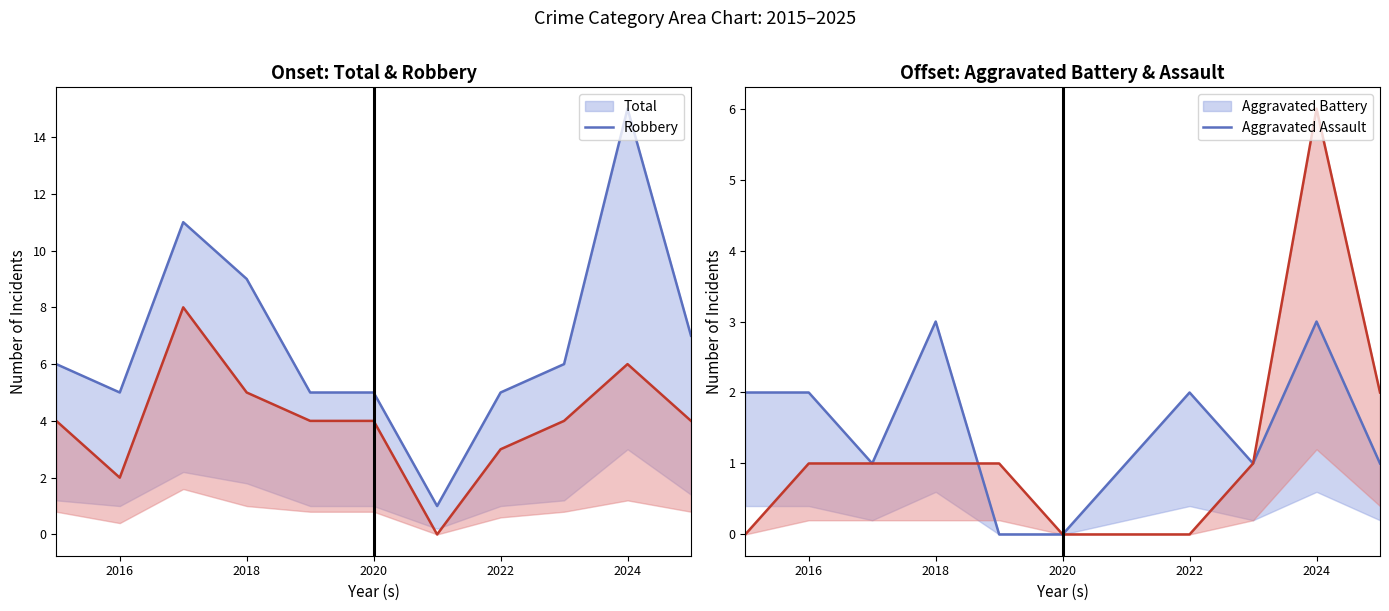

True or false: Aggravated Battery and Total intersect in this chart.

False